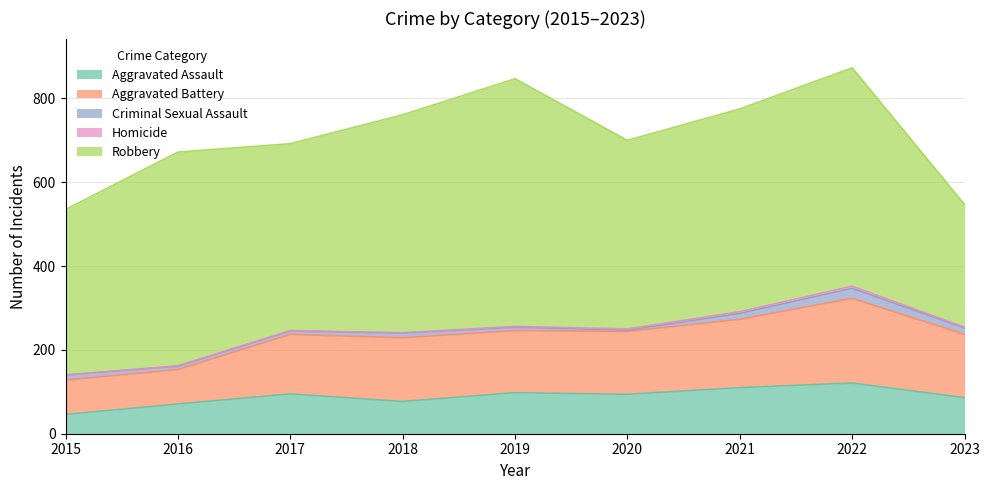

Where is the first local maximum for Aggravated Battery?

2018